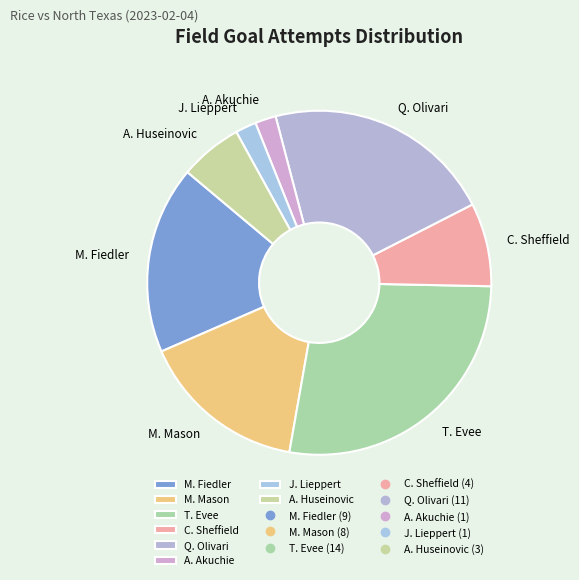

Is the sum of J. Lieppert and A. Akuchie greater than half?

No